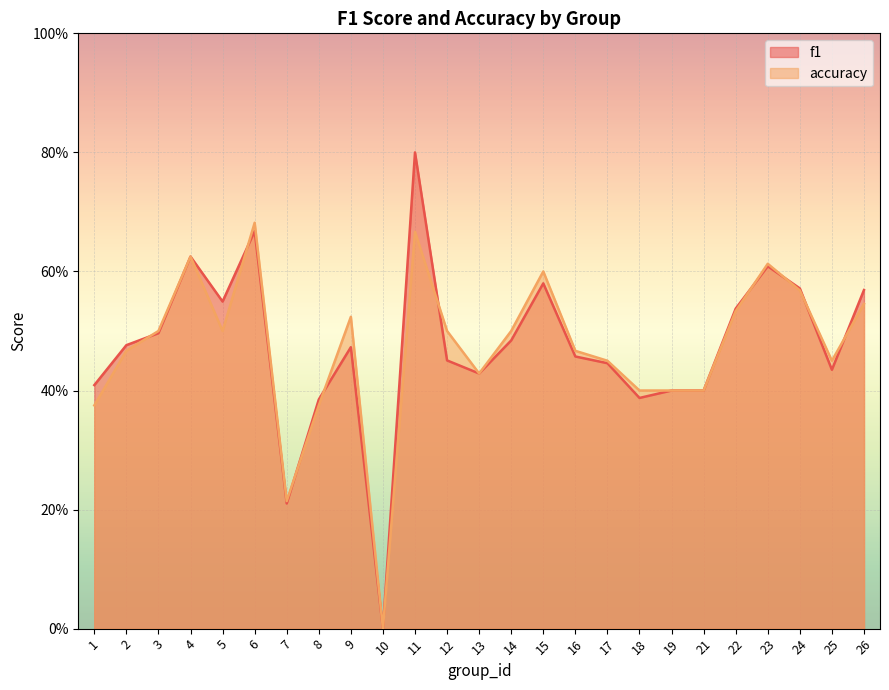

At 21, list the series in order from largest to smallest.

f1, accuracy